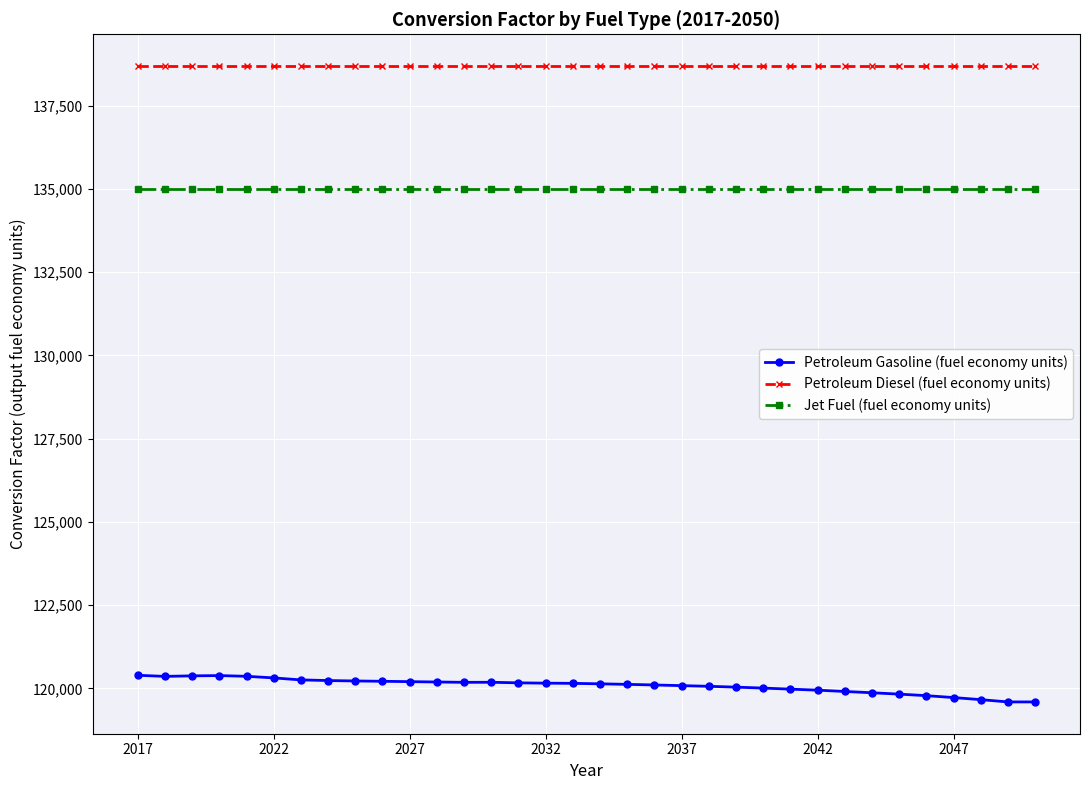

What is the sum of all Jet Fuel (fuel economy units) values?

4590000.0